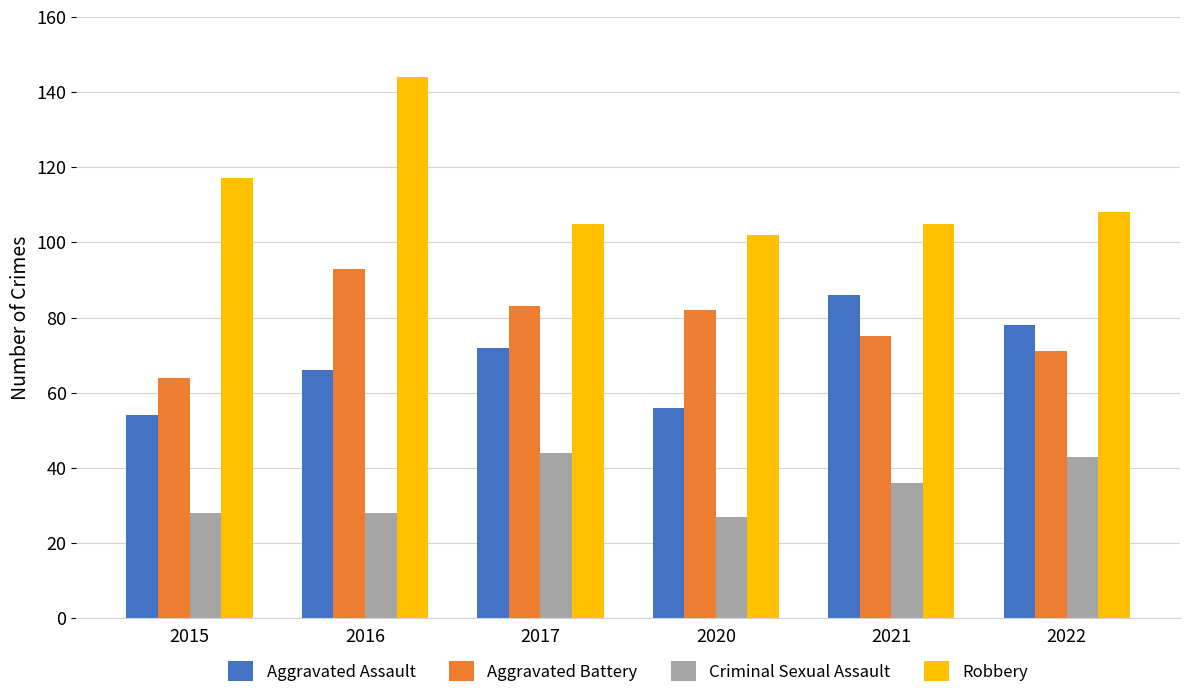

How many values in the Robbery series are below 108?

3